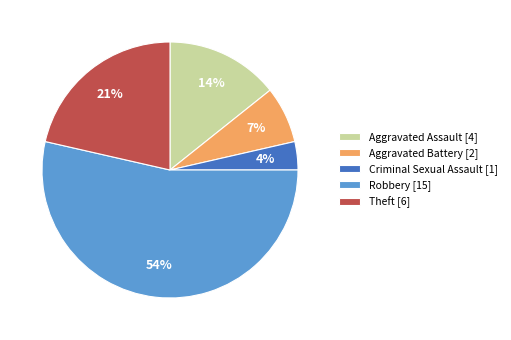

True or false: Robbery [15] accounts for 62% of the total.

False